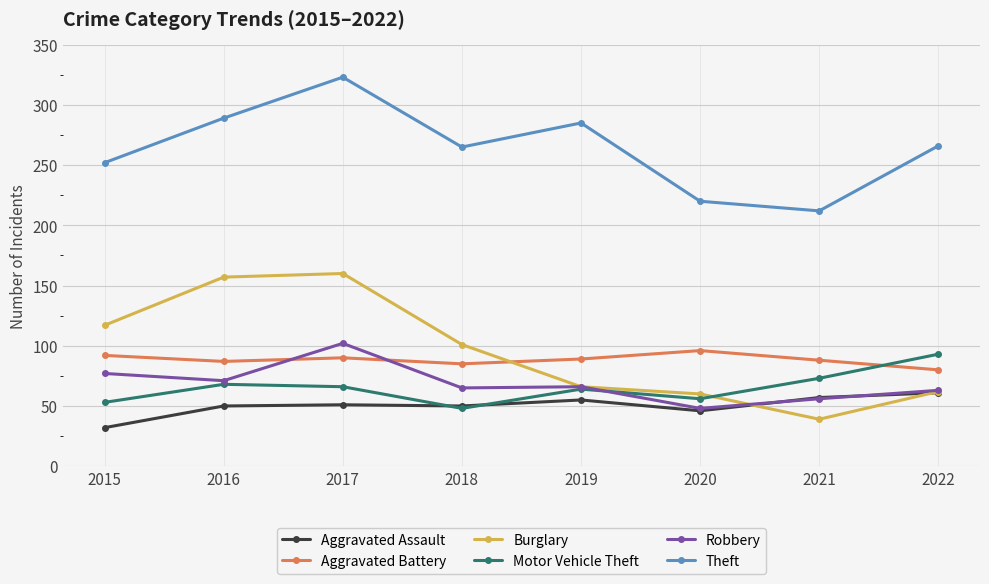

What is the lowest value of the Motor Vehicle Theft series?

48